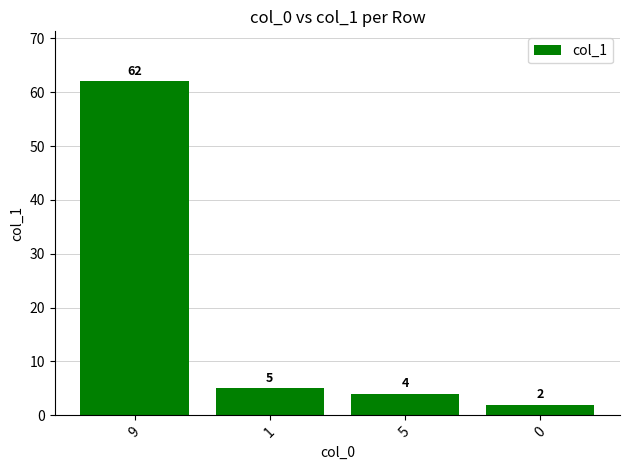

What is the average value?

18